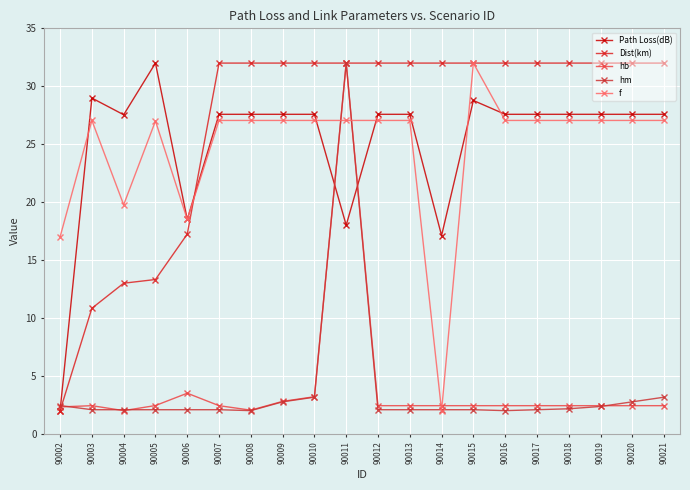

Rank the series by their maximum value, from lowest to highest.

Path Loss(dB), Dist(km), hb, hm, f